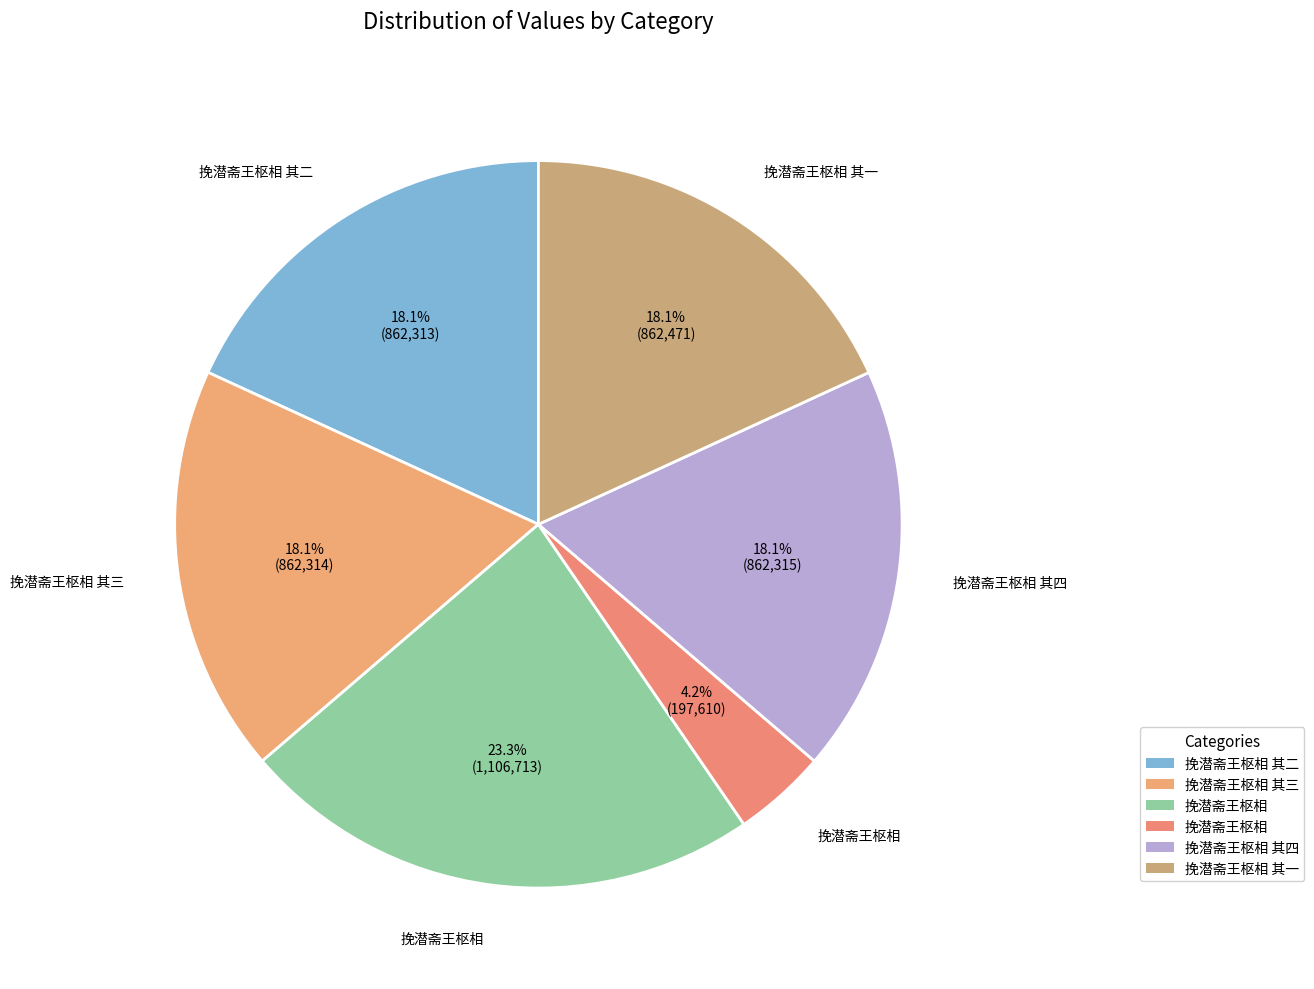

Is there any slice that represents more than half of the pie?

No